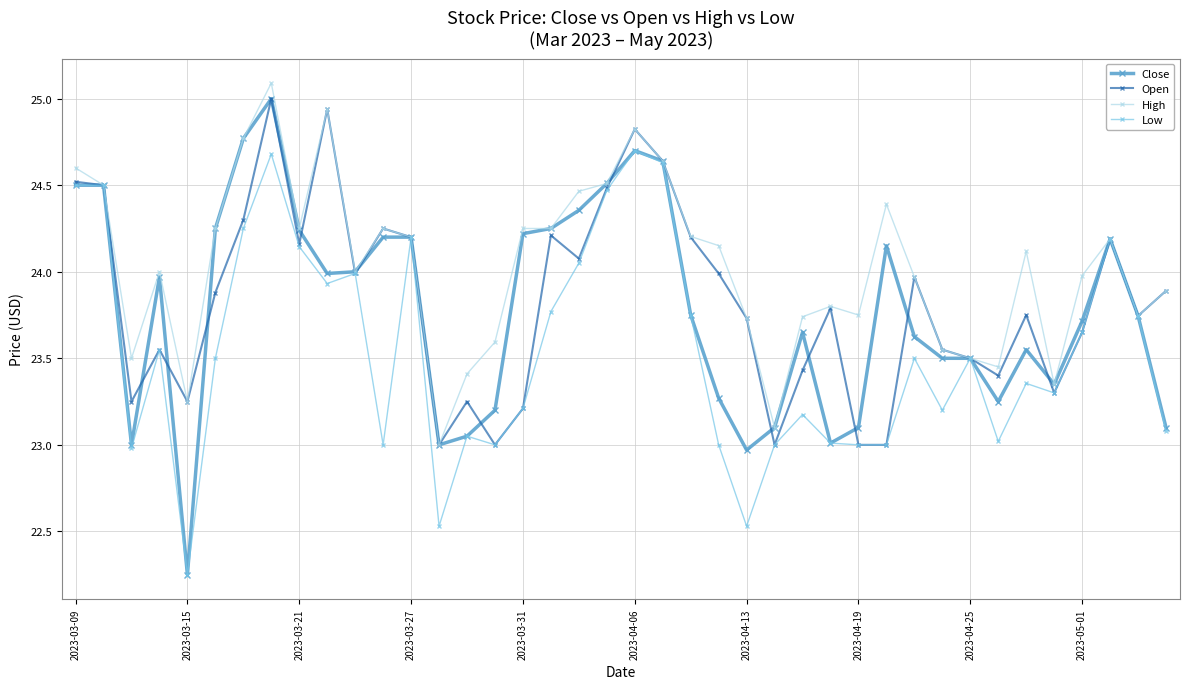

True or false: Close has more than 2 points higher than both neighbors.

True